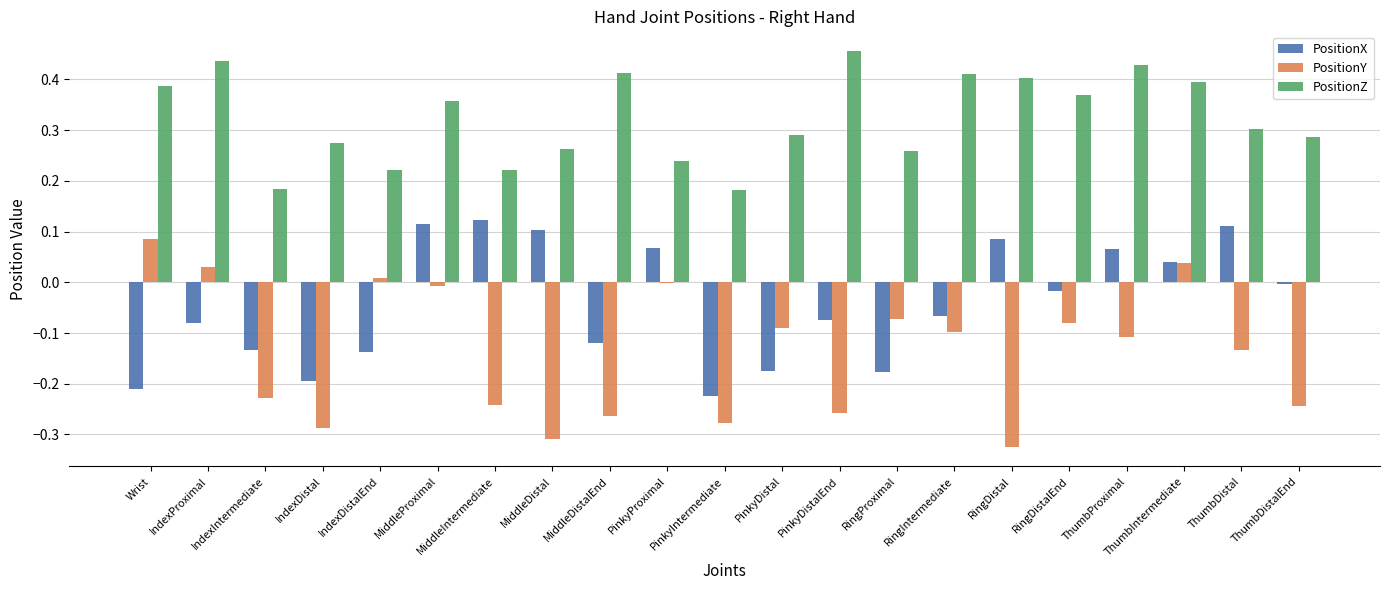

The value of PositionX at PinkyDistal is -0.1. True or false?

False